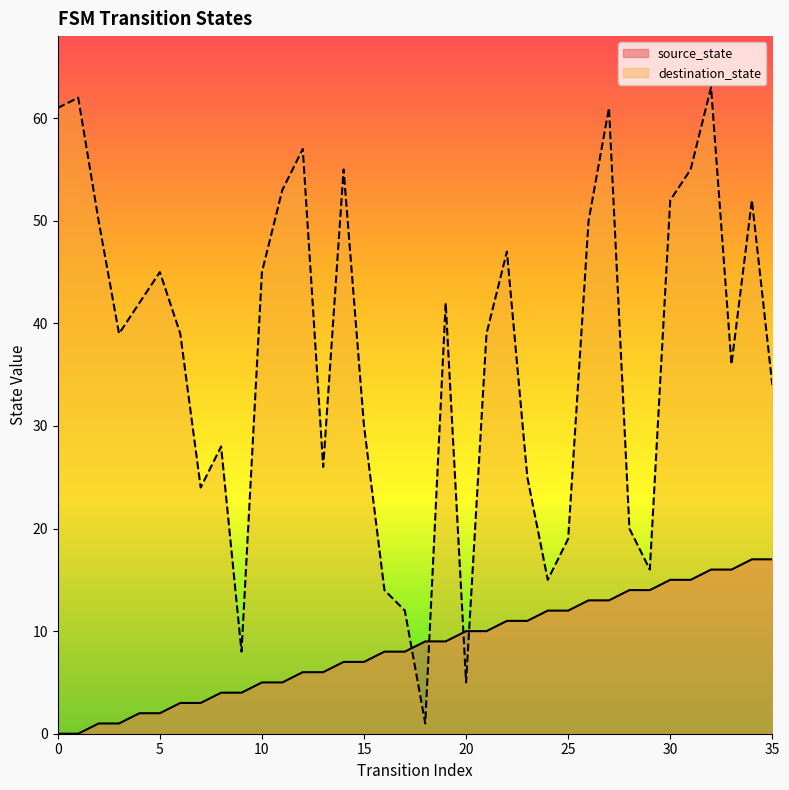

What is the highest value of the source_state series?

17